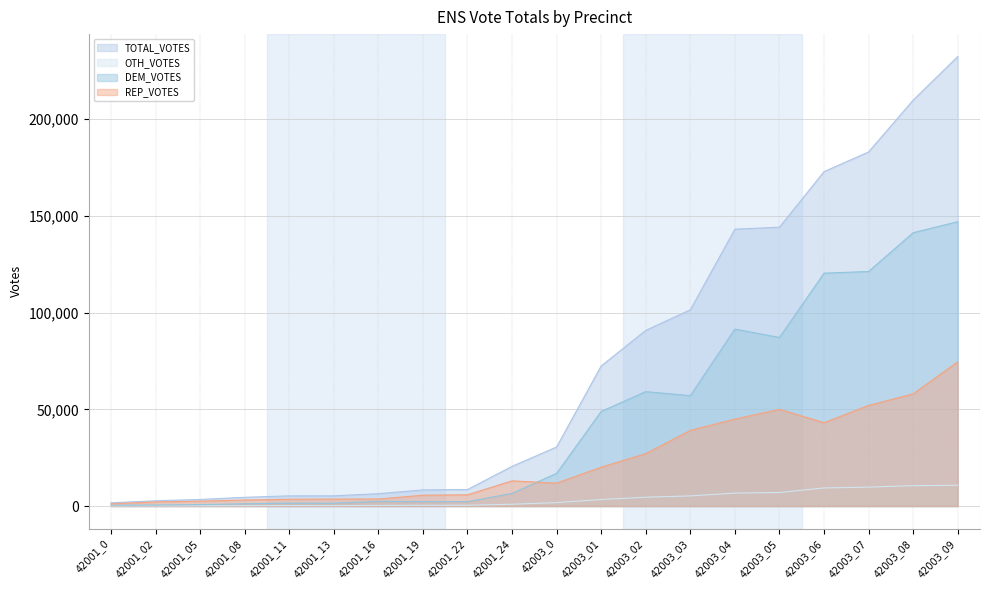

What is the value of the OTH_VOTES point at the 9th from the left?

431